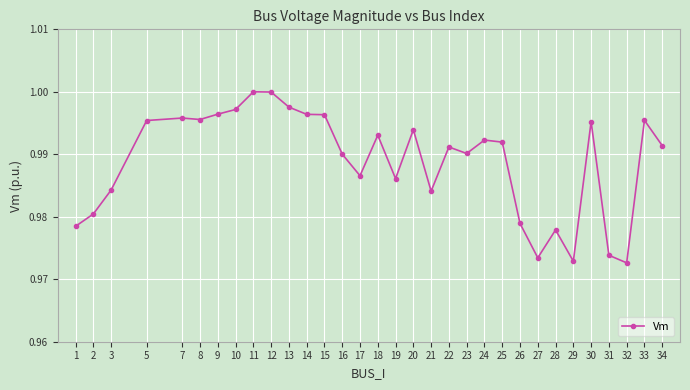

How many data points does each series have?

32